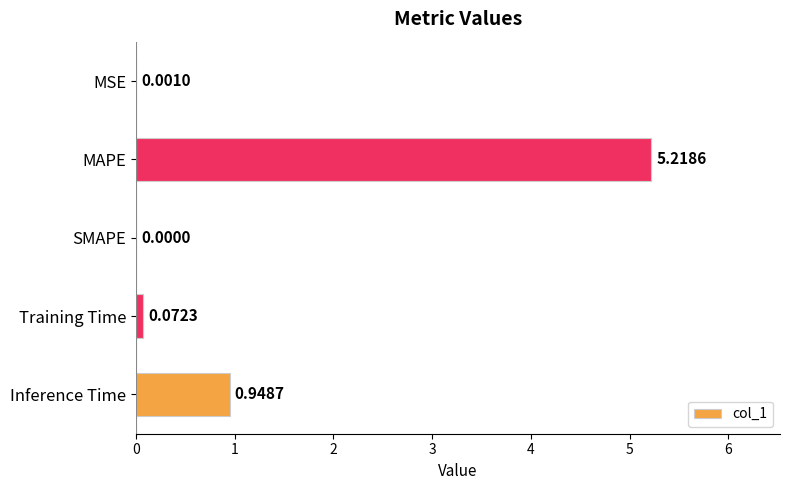

What is the change in value from MSE to MAPE?

+5.2